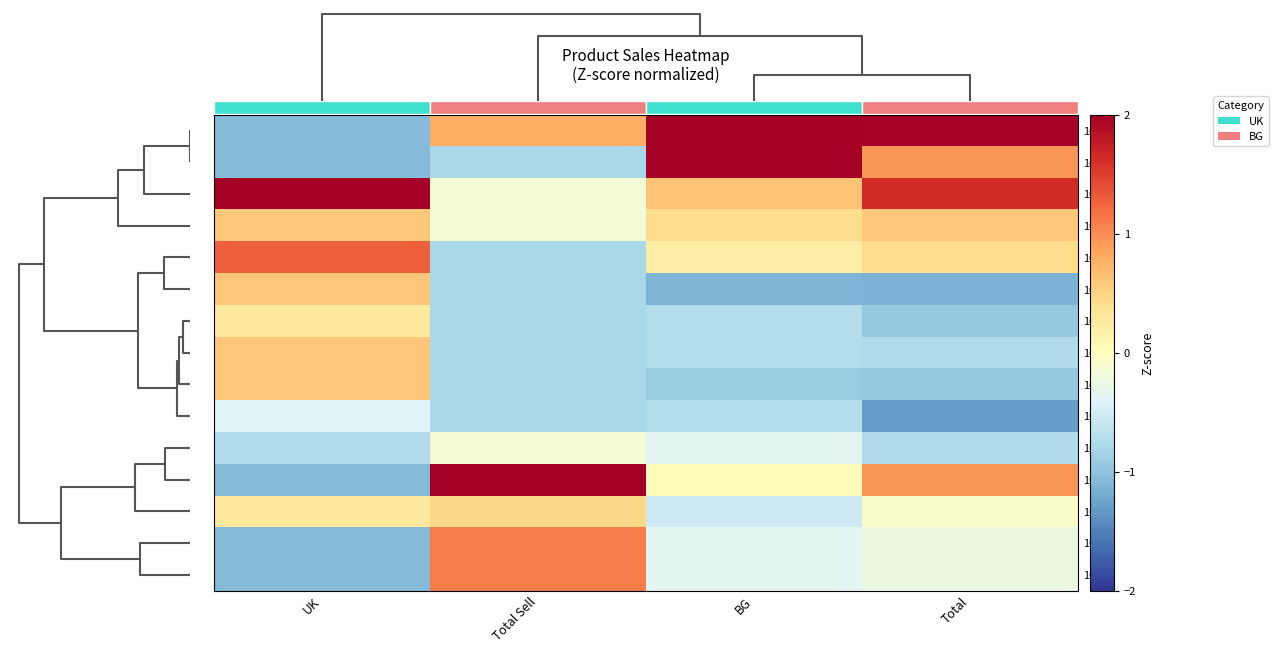

What is the average value of the 10007 series?

-0.6